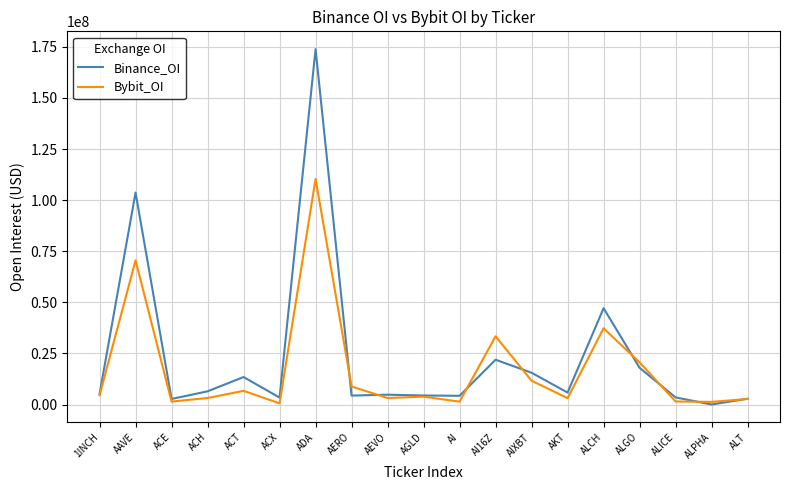

Where is Bybit_OI nearest to the value 55458285?

AAVE